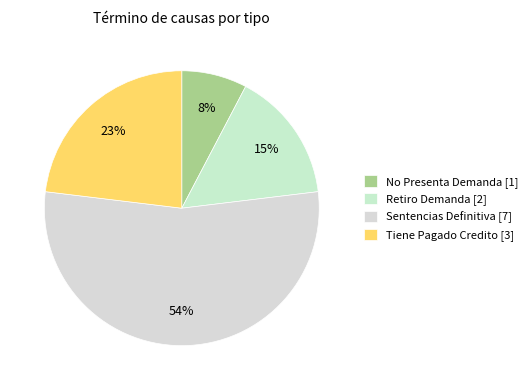

Count the number of slices in the pie.

4